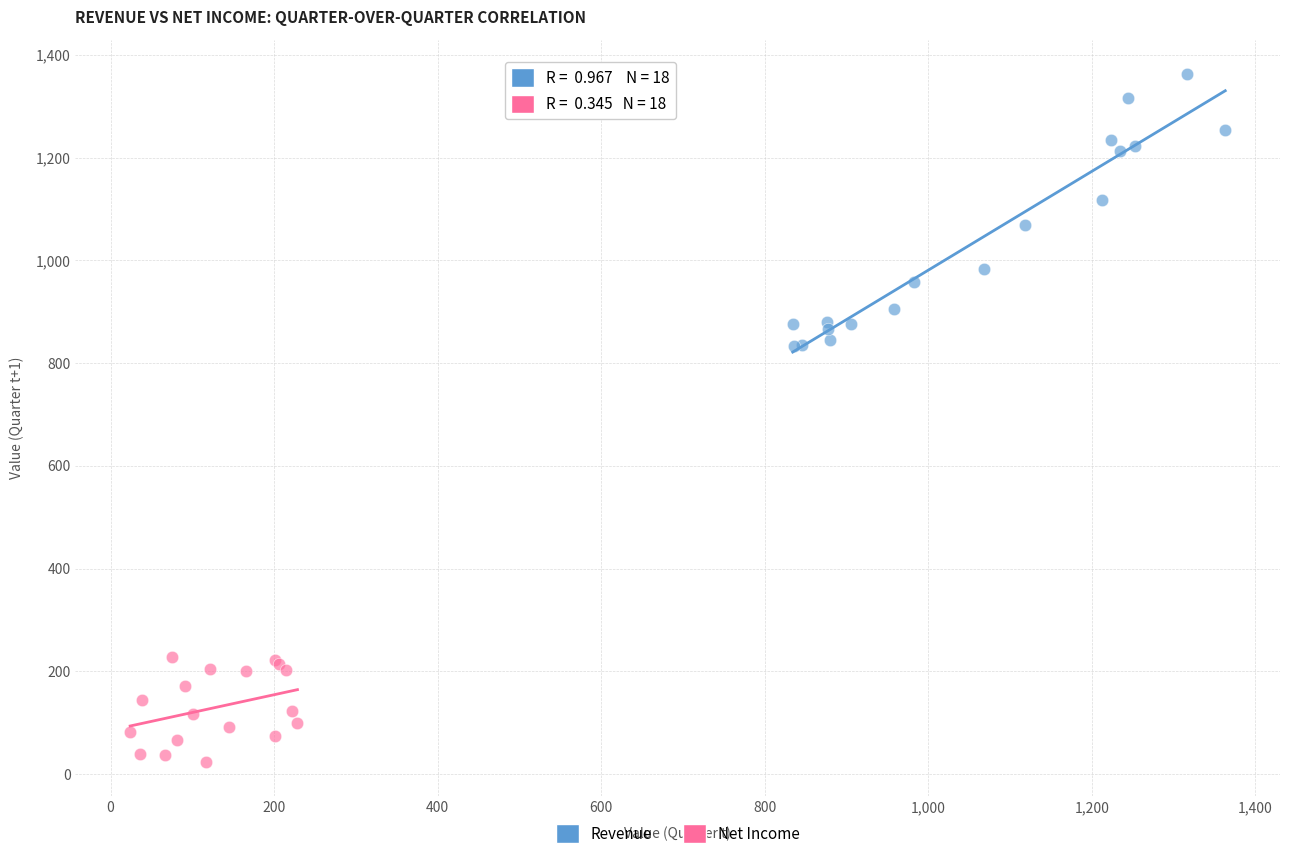

Which series reaches the minimum Y coordinate?

Net Income